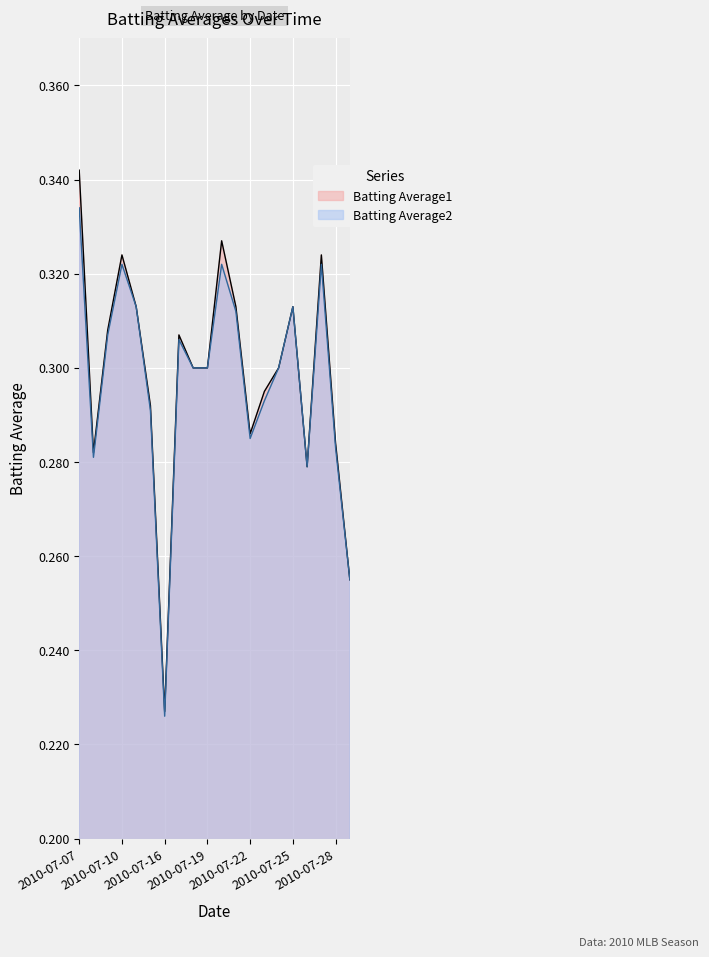

Reading right to left, extract all data points from this chart.

Batting Average1: 0.3	0.3	0.3	0.3	0.3	0.3	0.3	0.3	0.3	0.3	0.3	0.3	0.3	0.2	0.3	0.3	0.3	0.3	0.3	0.3
Batting Average2: 0.3	0.3	0.3	0.3	0.3	0.3	0.3	0.3	0.3	0.3	0.3	0.3	0.3	0.2	0.3	0.3	0.3	0.3	0.3	0.3